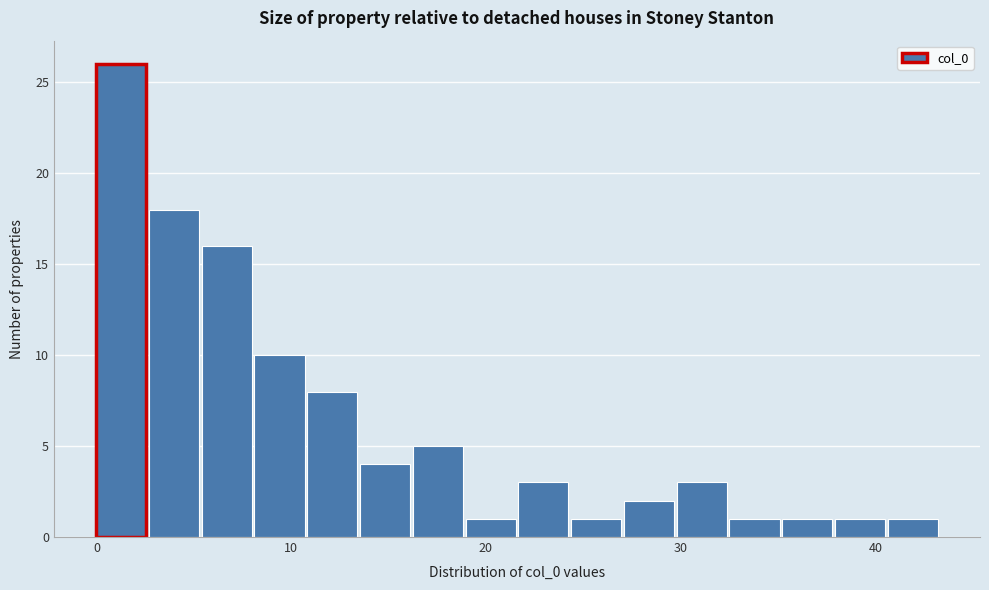

Read against the x-axis, roughly where is the centre of the tallest bar?

1